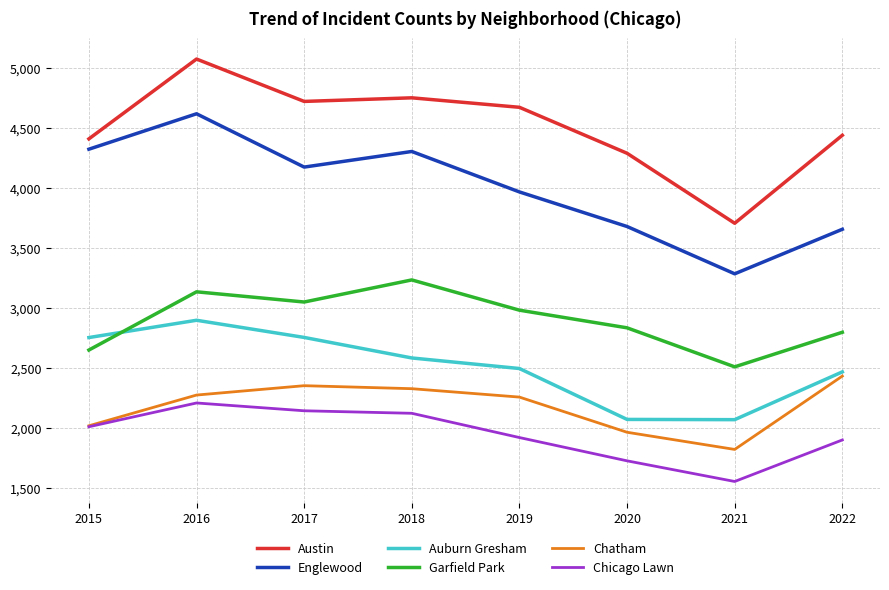

What is the sum of all Englewood values?

31990